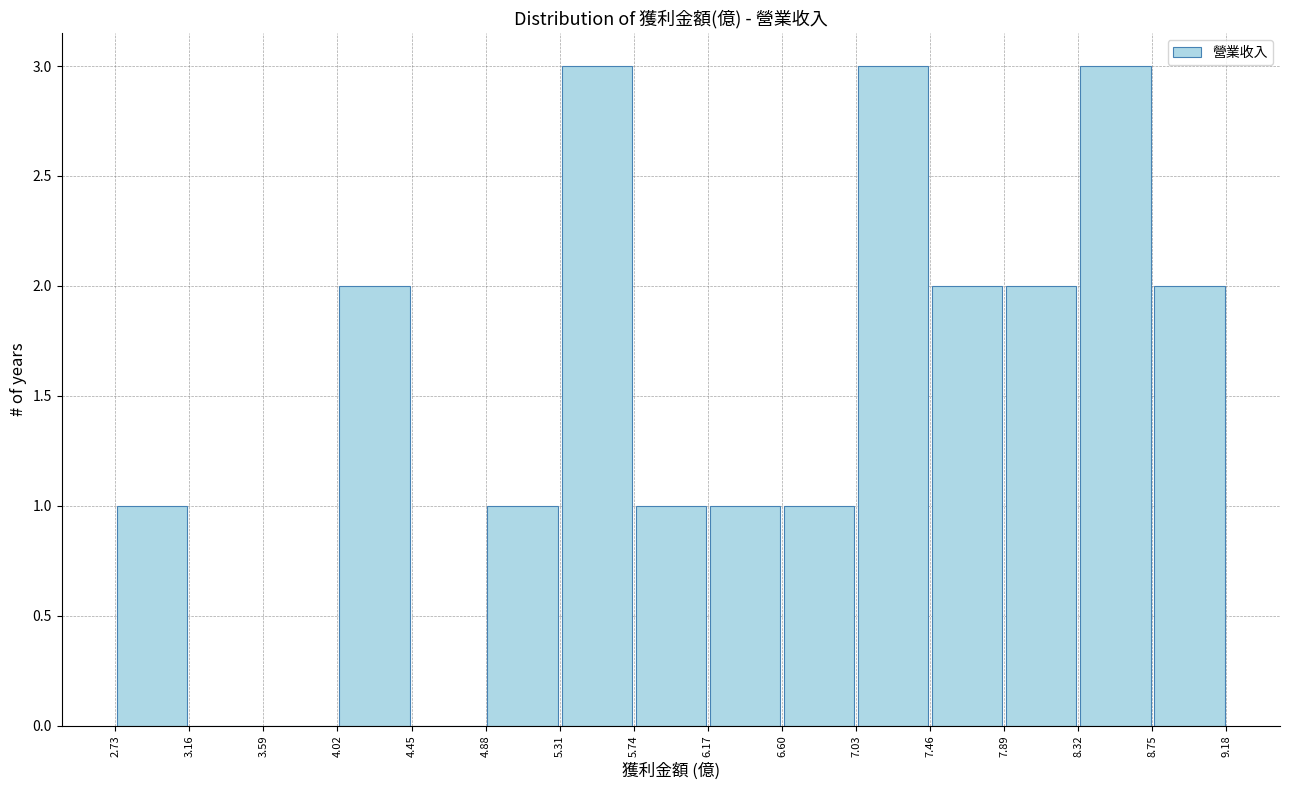

Reading left to right, transcribe this chart: for each bar, give the range it covers on the x-axis and its height. The values are not printed on the chart, so give them approximately, as read against the axis.

2.73 to 3.16: 1
3.16 to 3.59: 0
3.59 to 4.02: 0
4.02 to 4.45: 2
4.45 to 4.88: 0
4.88 to 5.31: 1
5.31 to 5.74: 3
5.74 to 6.17: 1
6.17 to 6.60: 1
6.60 to 7.03: 1
7.03 to 7.46: 3
7.46 to 7.89: 2
7.89 to 8.32: 2
8.32 to 8.75: 3
8.75 to 9.18: 2